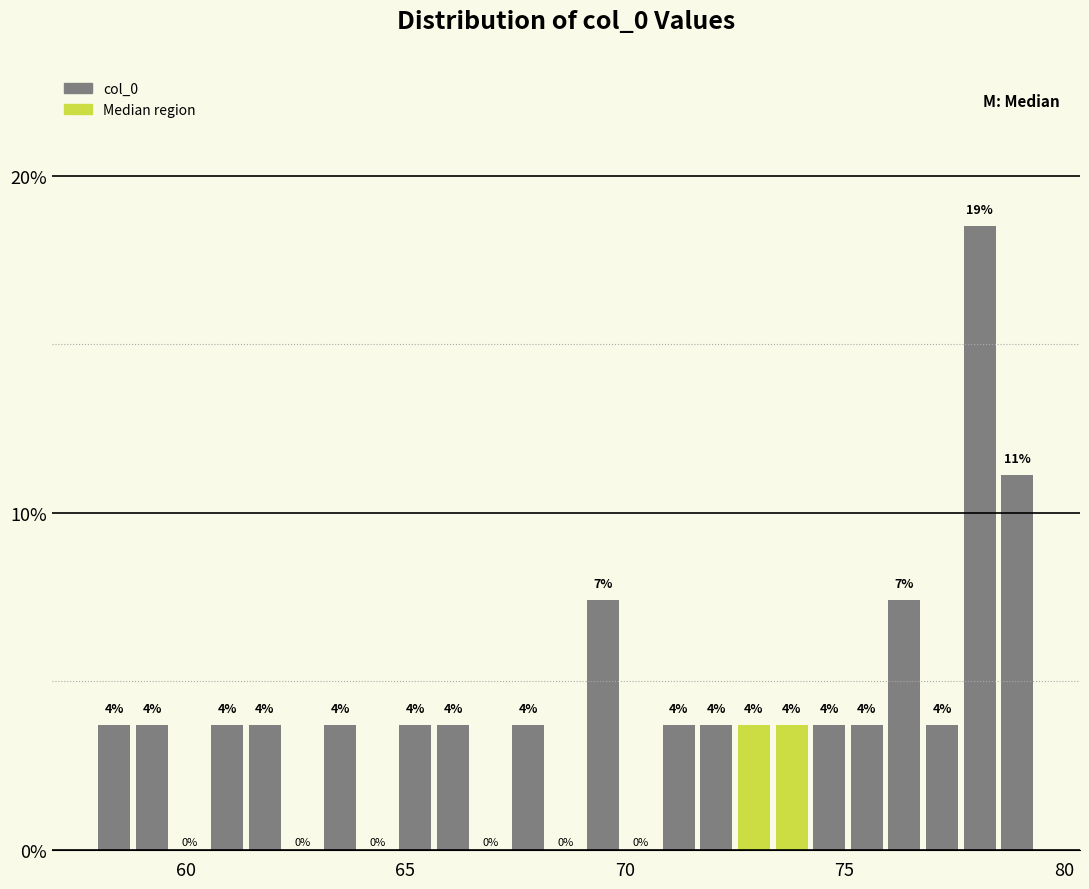

Around what value on the x-axis is the tallest bar? Give the approximate position of its centre, as read against the axis.

78.0